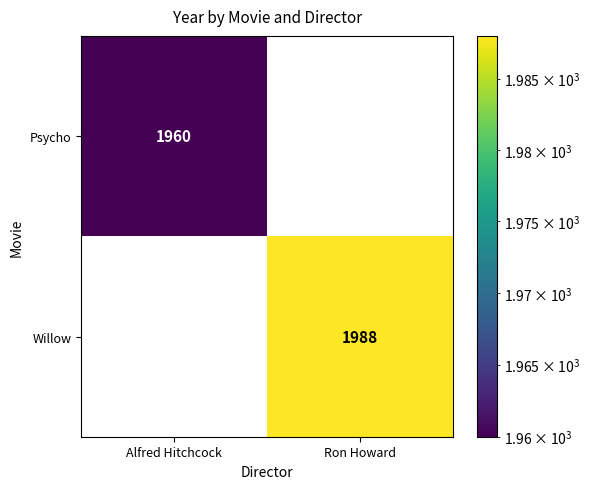

What is the greatest value displayed?

1988